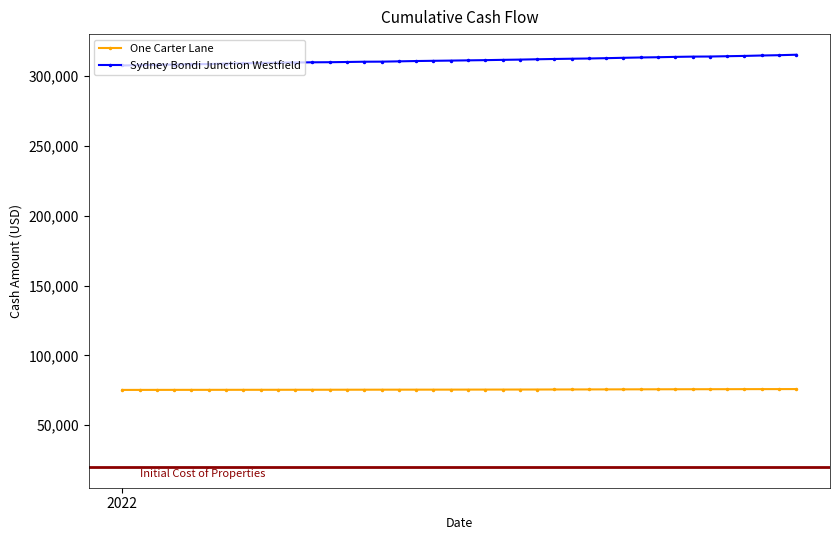

How many values in the One Carter Lane series are below 75496?

20